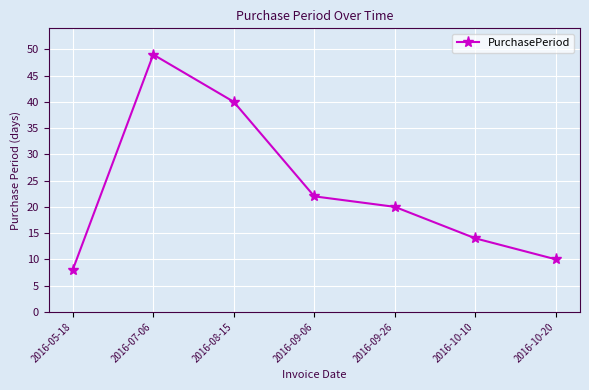

At which category does the chart reach its minimum across all series?

2016-05-18